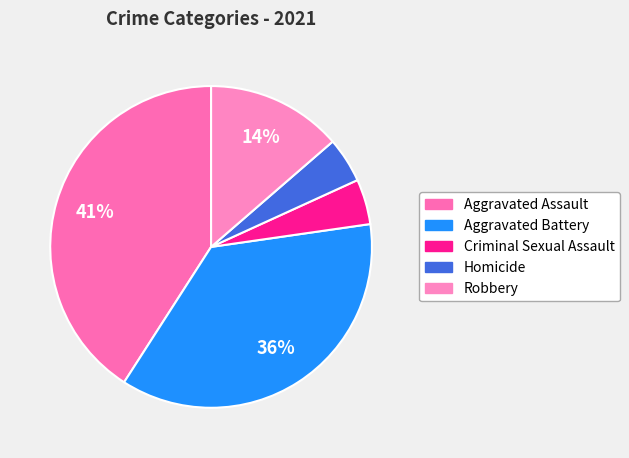

The Criminal Sexual Assault slice represents 14% of the pie. True or false?

False